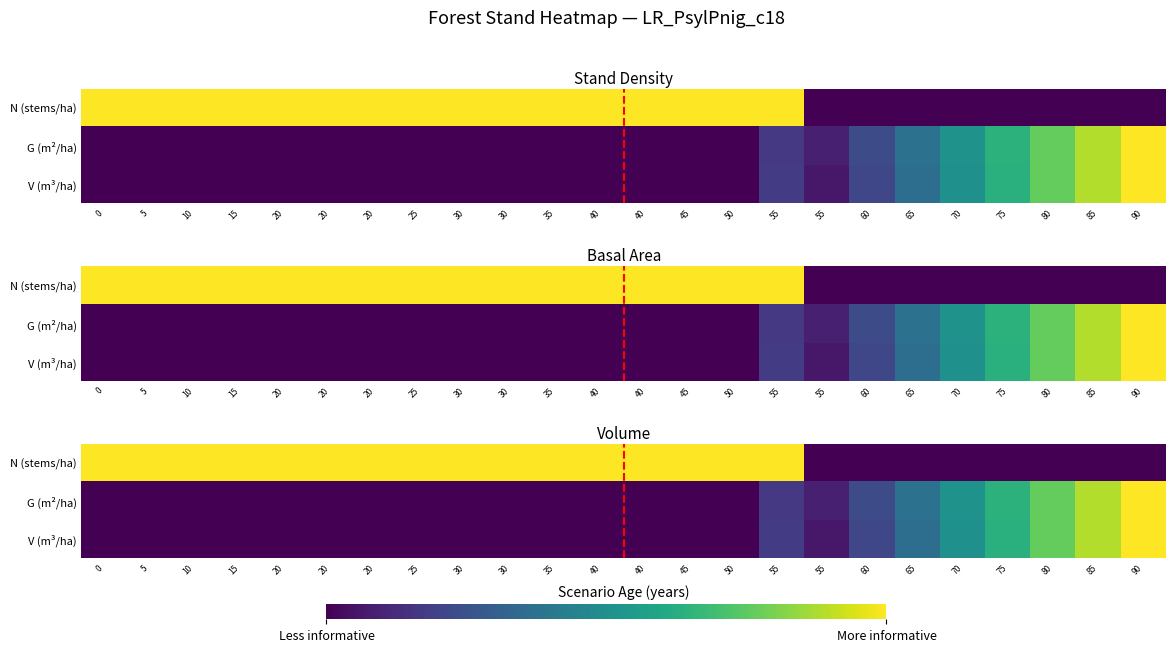

At which label is N (stems/ha) closest to 0?

55